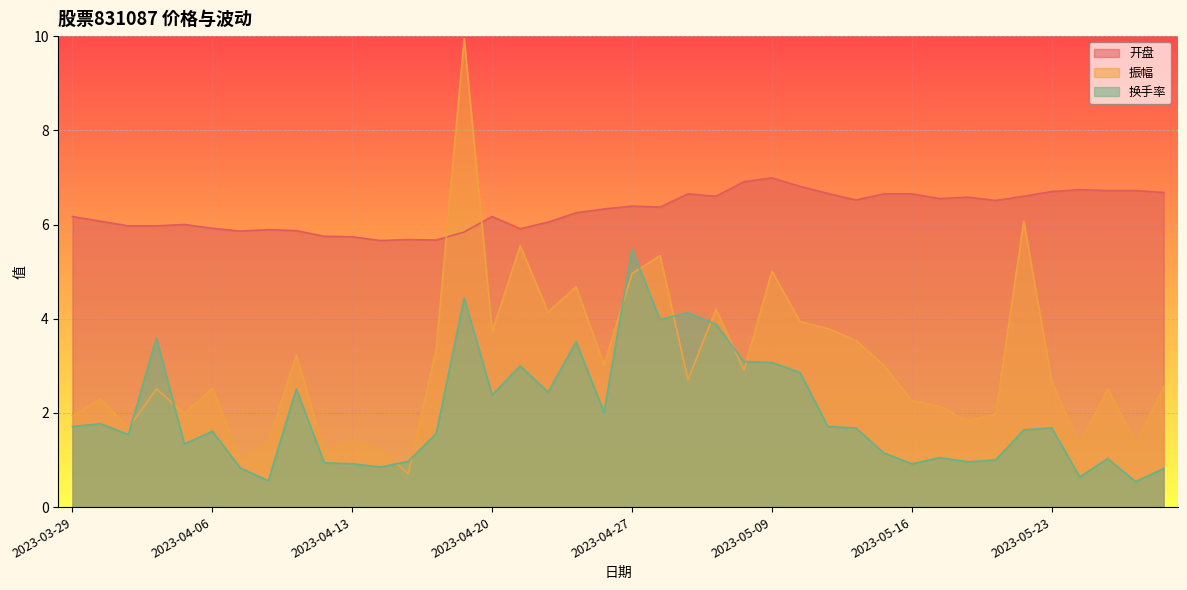

What are all the series names shown in the legend?

开盘, 振幅, 换手率